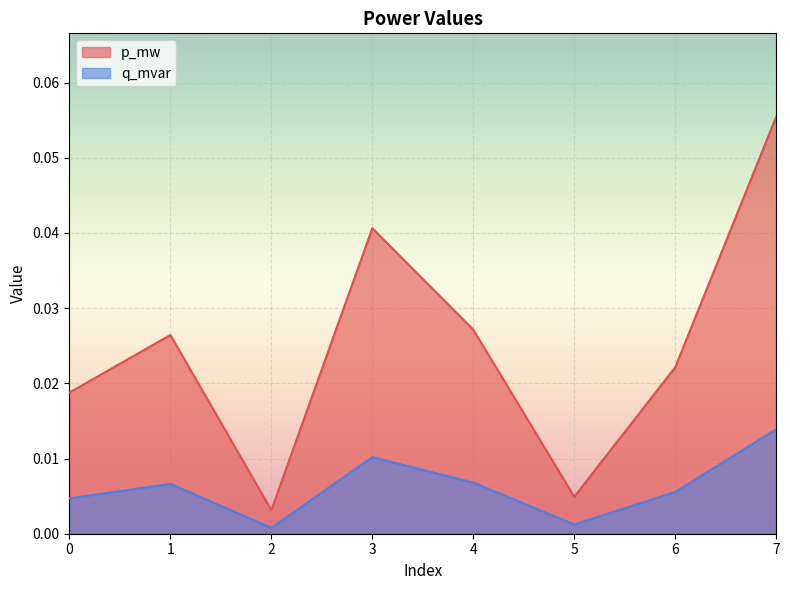

How many interior local peaks does the p_mw series have?

2